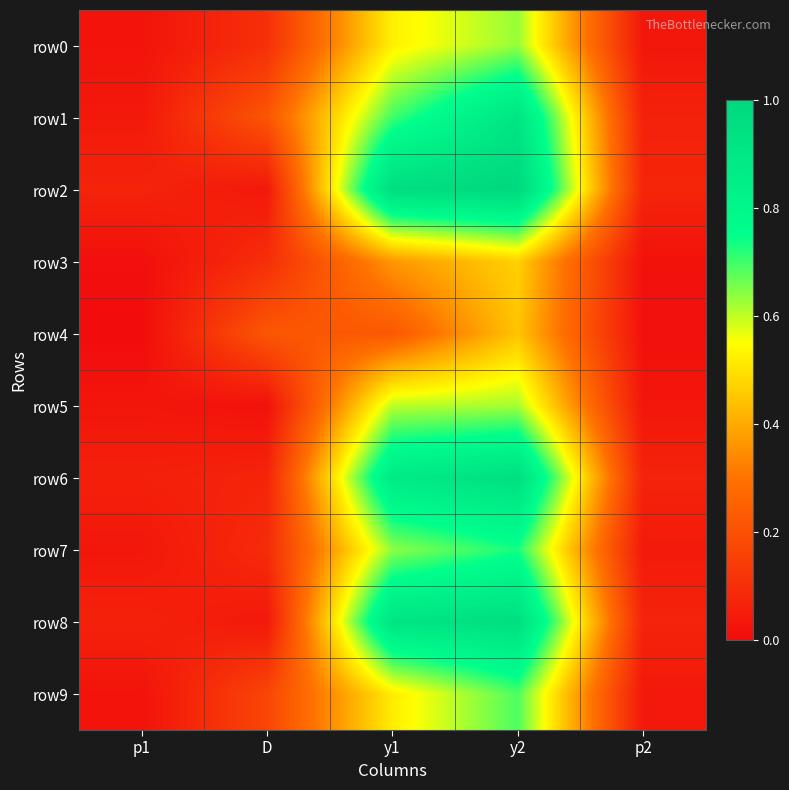

At which category is the sum across all series the highest?

y2